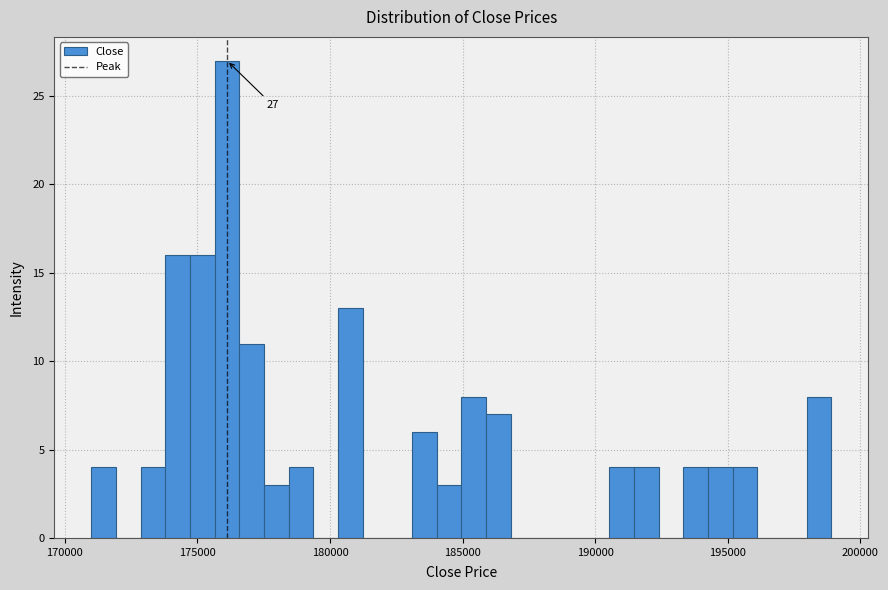

Around what value on the x-axis is the tallest bar? Give the approximate position of its centre, as read against the axis.

176000